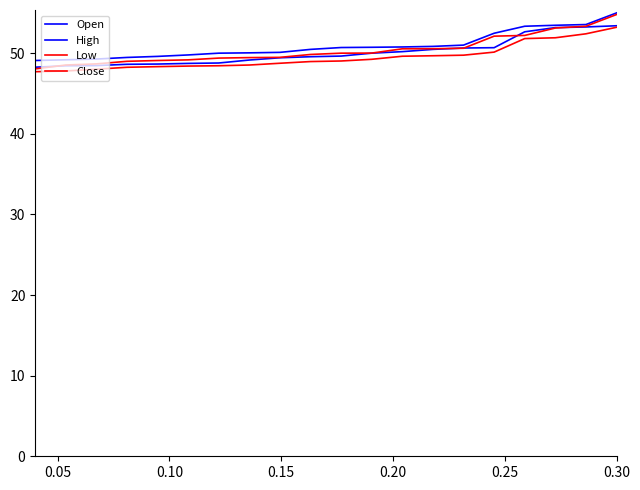

What is the average value of the High series?

50.9